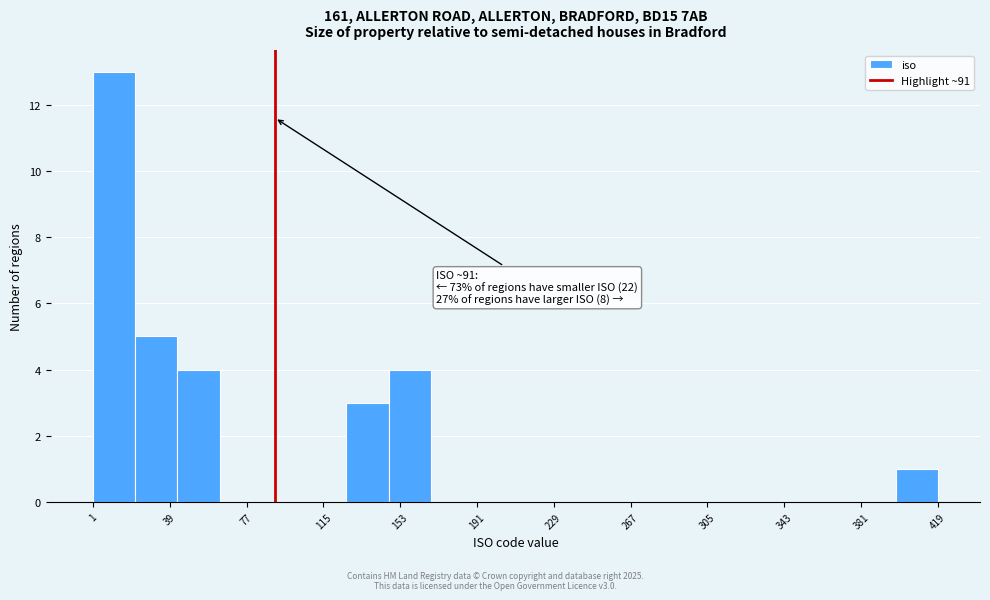

Over which range of the x-axis is the bar tallest?

0 to 20